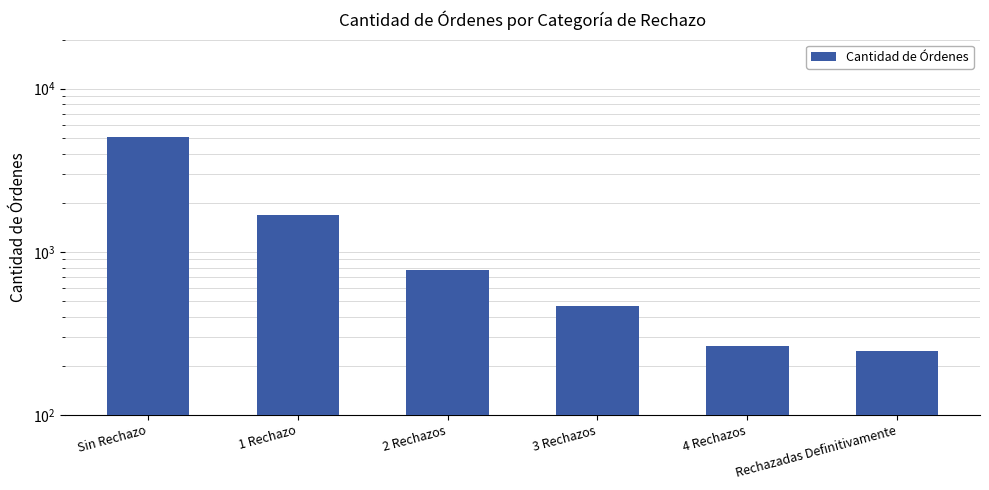

Does the chart contain stacked bars?

No